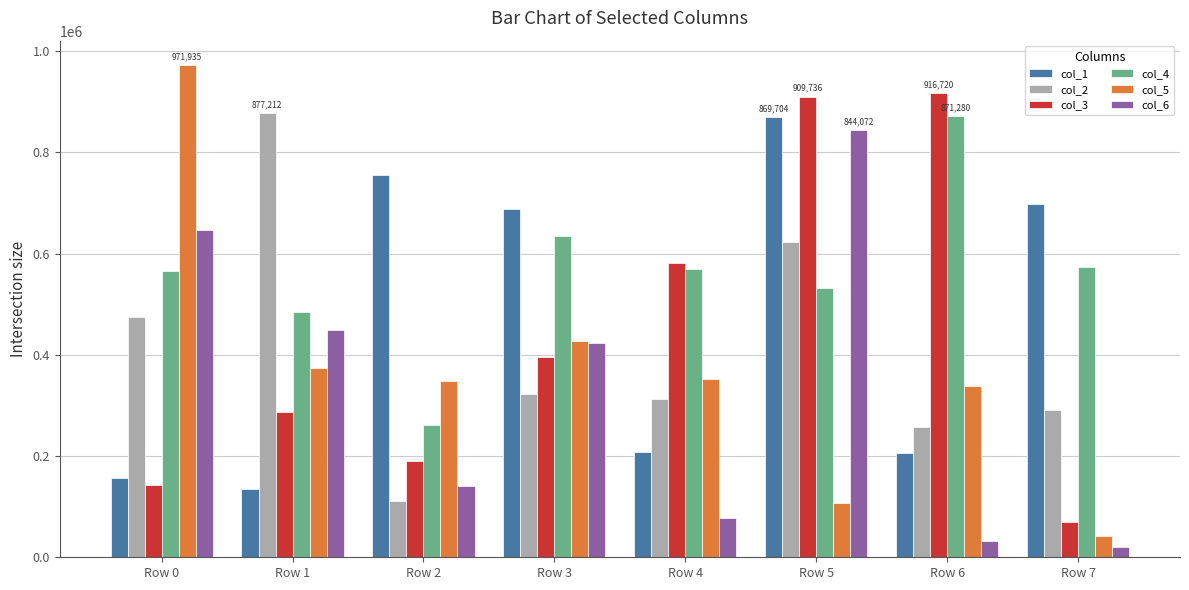

At Row 4, list the series in order from smallest to largest.

col_6, col_1, col_2, col_5, col_4, col_3